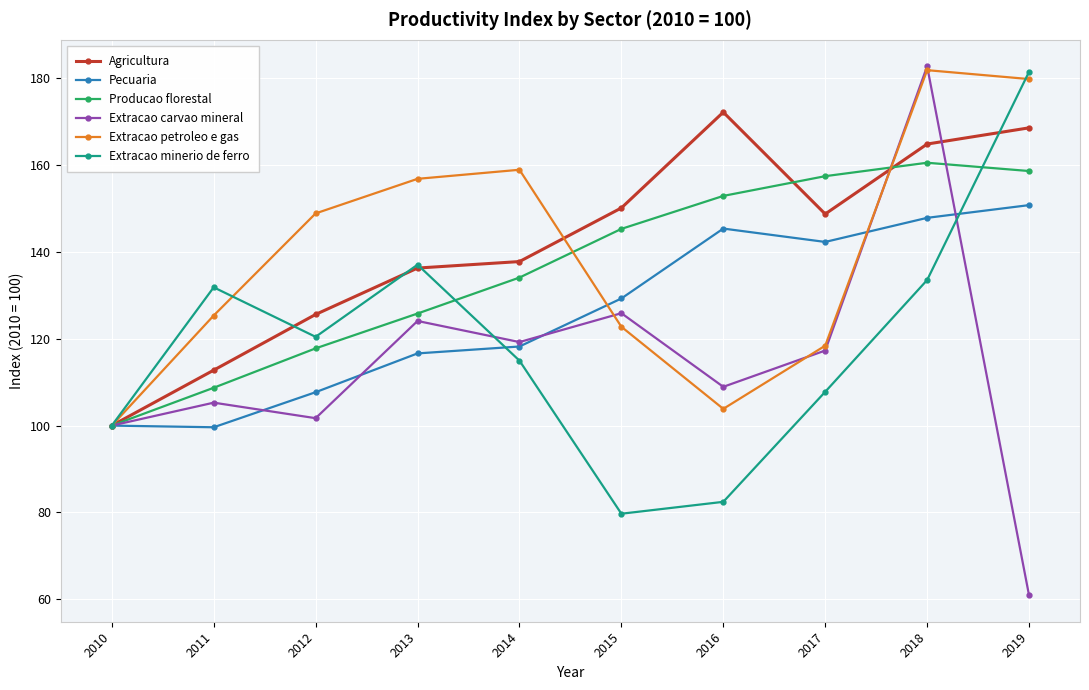

What is the difference between the highest and lowest values at 2012?

47.2